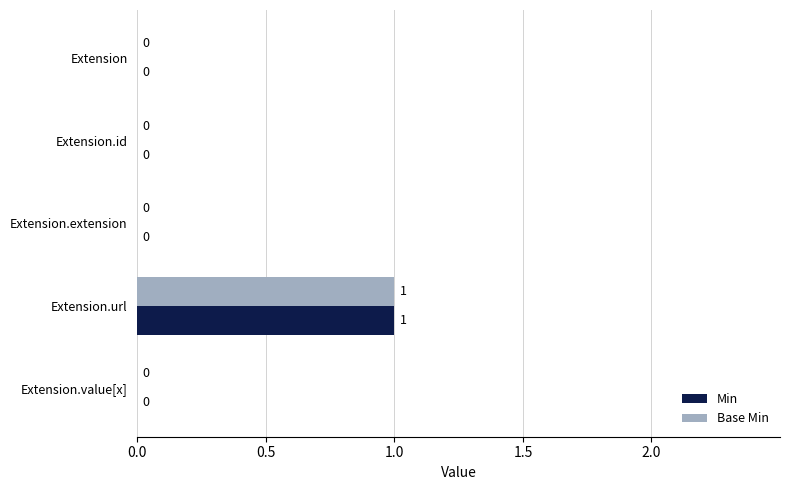

At which category is the sum across all series the highest?

Extension.url